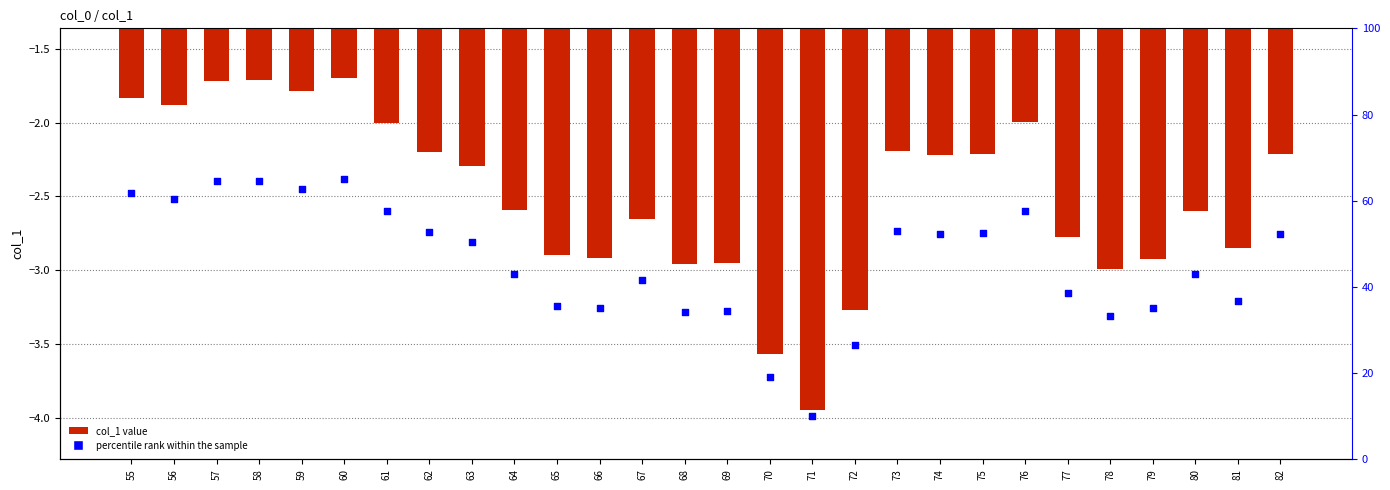

Which series reaches the minimum Y coordinate?

col_1